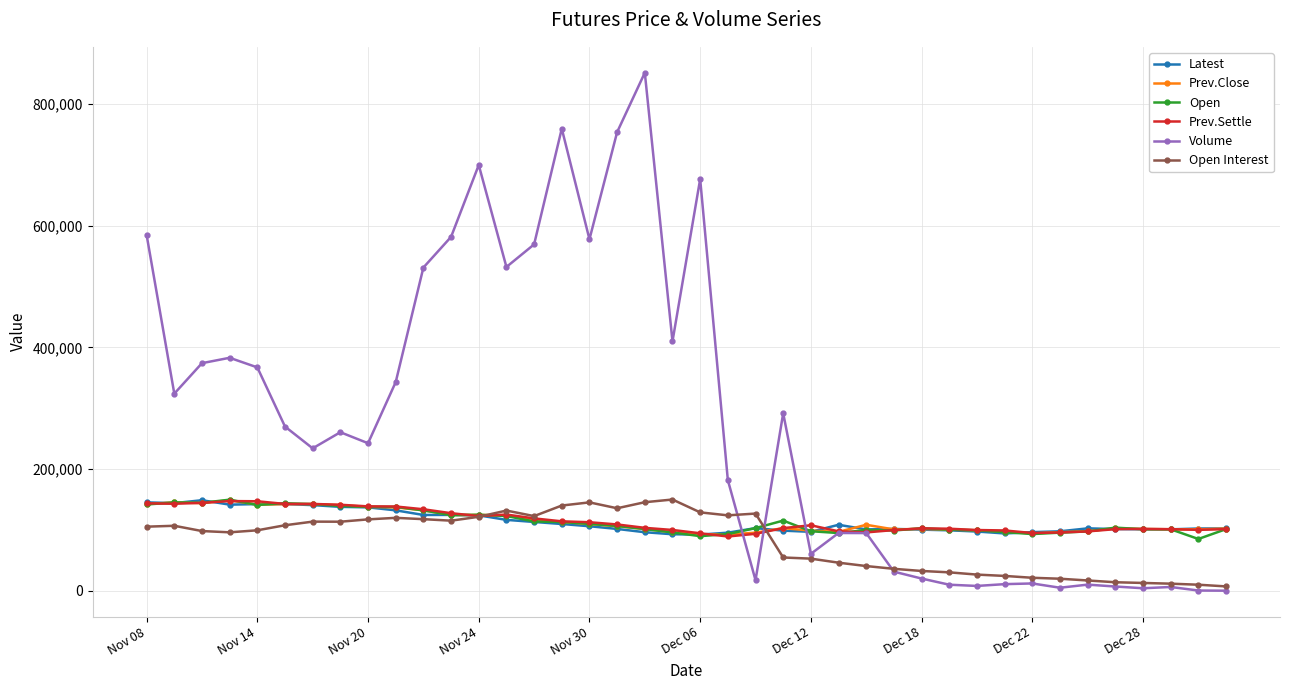

In Open, how many points are higher than both neighbors (excluding endpoints)?

8